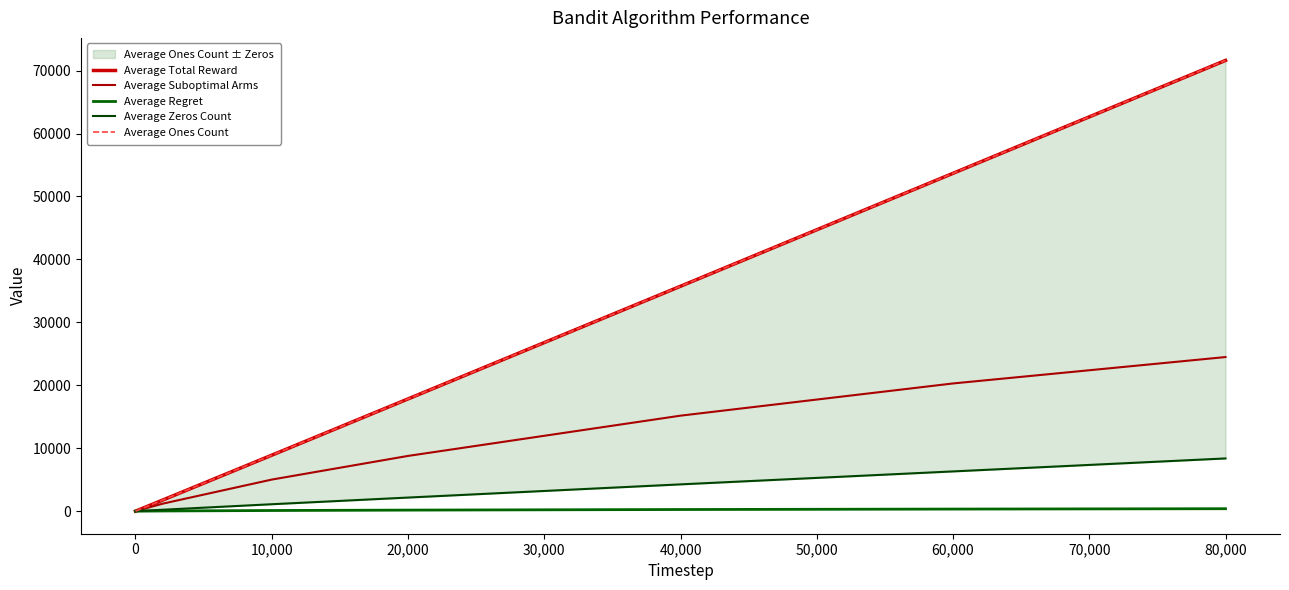

True or false: Average Ones Count and Average Regret cross at least once.

False